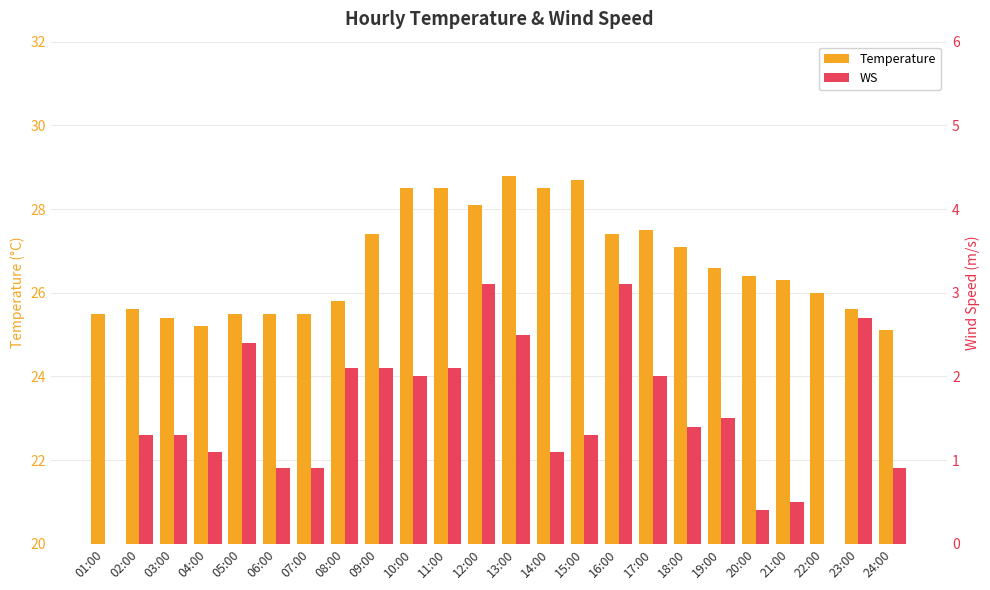

What are all the series names shown in the legend?

Temperature, WS